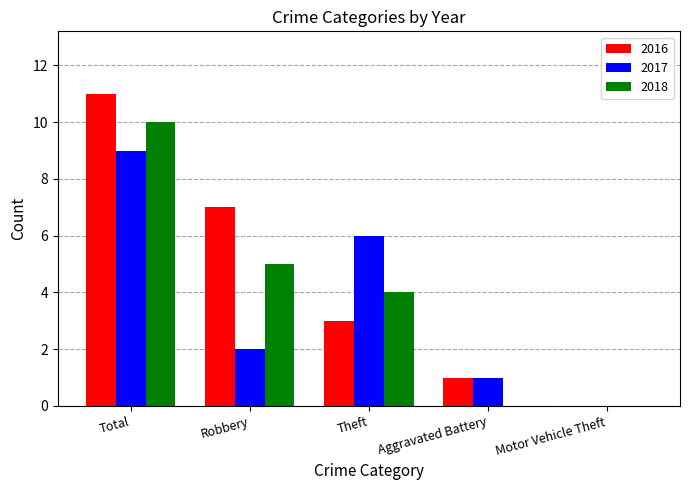

Is the value of 2017 at Aggravated Battery greater than the value of 2016 at Motor Vehicle Theft?

Yes